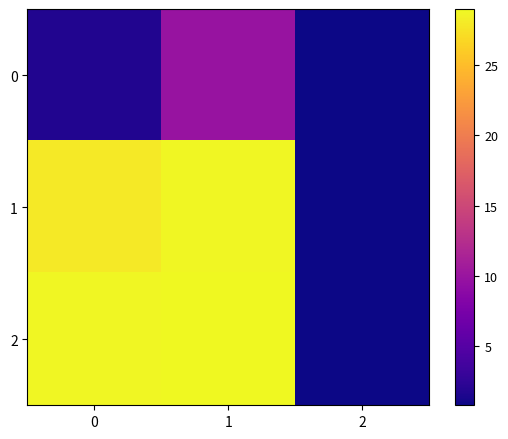

Rank the series at 1 from highest to lowest value.

2, 1, 0